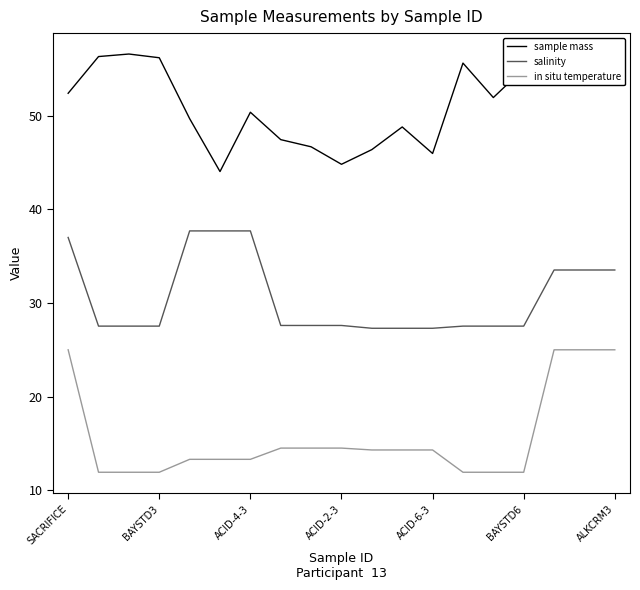

Does the chart display data point markers on the line(s)?

No